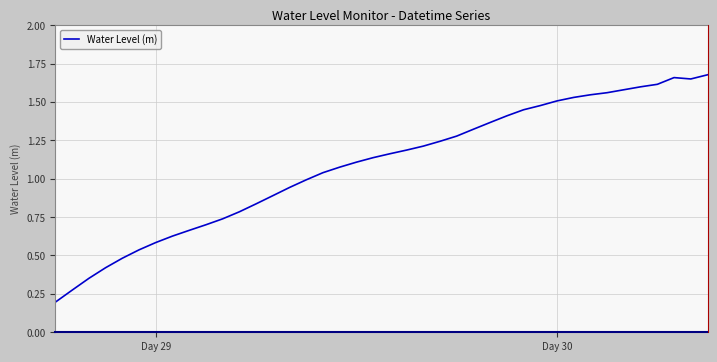

How many lines are shown in the chart?

1